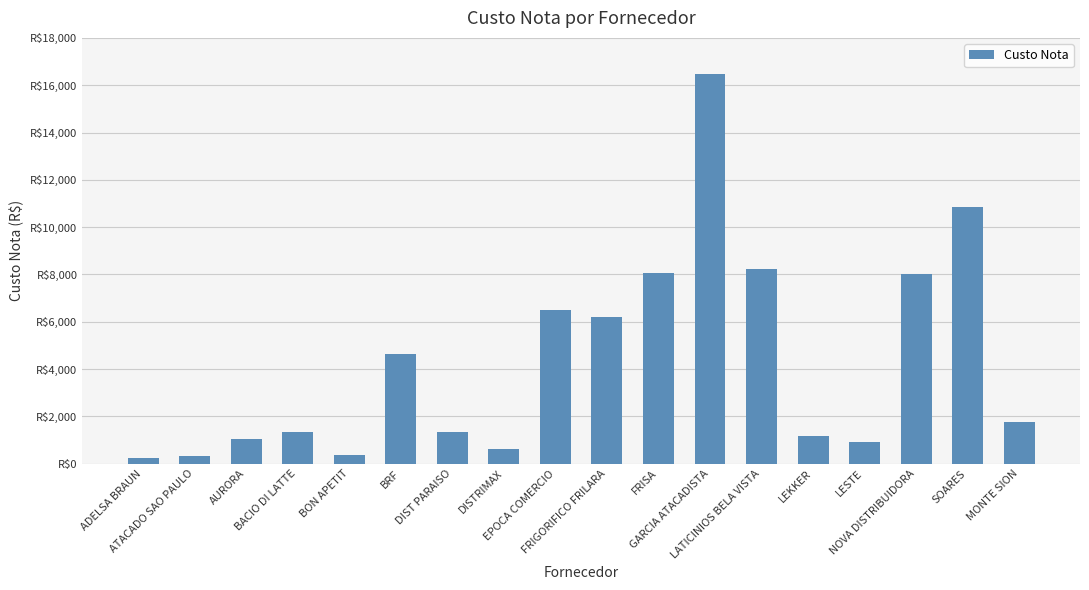

Reading left to right, transcribe all the data shown in this chart.

ADELSA BRAUN=230.0	ATACADO SAO PAULO=313.6	AURORA=1026.3	BACIO DI LATTE=1340.0	BON APETIT=365.4	BRF=4644.2	DIST PARAISO=1321.7	DISTRIMAX=618.5	EPOCA COMERCIO=6506.9	FRIGORIFICO FRILARA=6221.0	FRISA=8068.6	GARCIA ATACADISTA=16471.9	LATICINIOS BELA VISTA=8209.5	LEKKER=1158.6	LESTE=895.4	NOVA DISTRIBUIDORA=8029.4	SOARES=10859.2	MONTE SION=1753.5